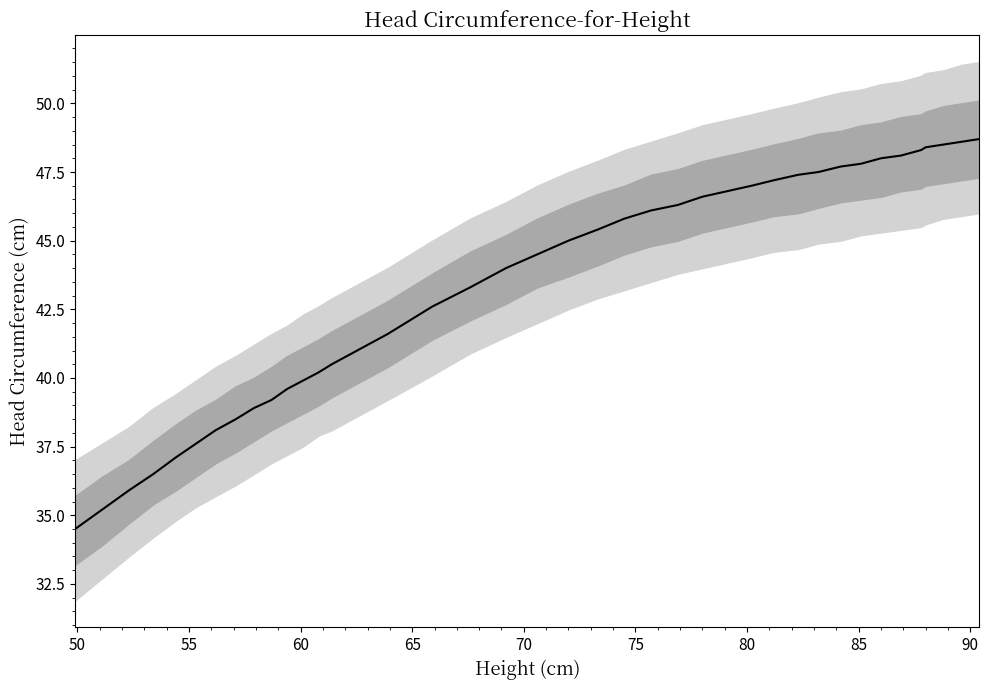

Is this an area chart (filled region under the line)?

No